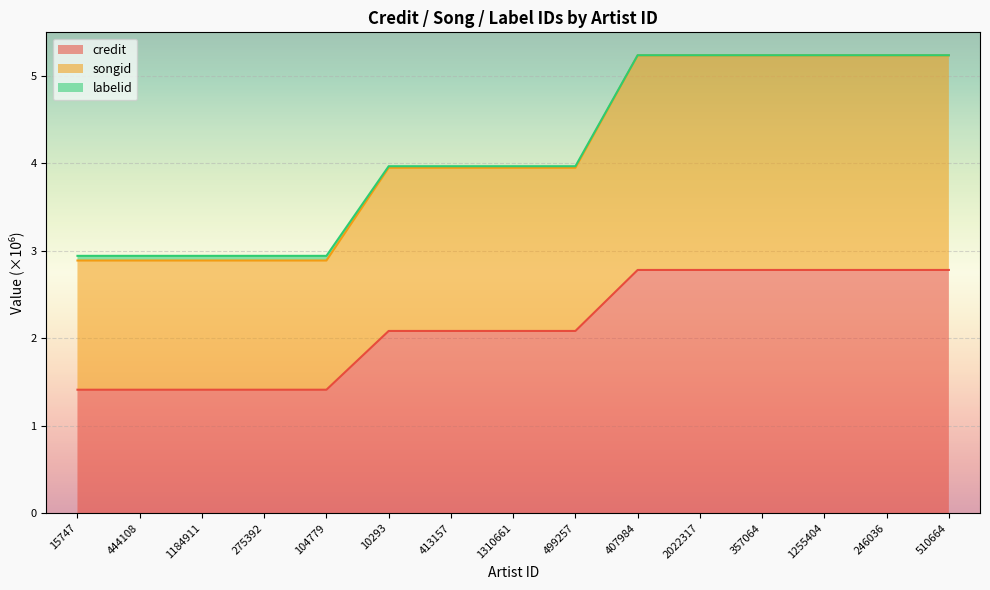

What is the maximum value for credit?

2.8